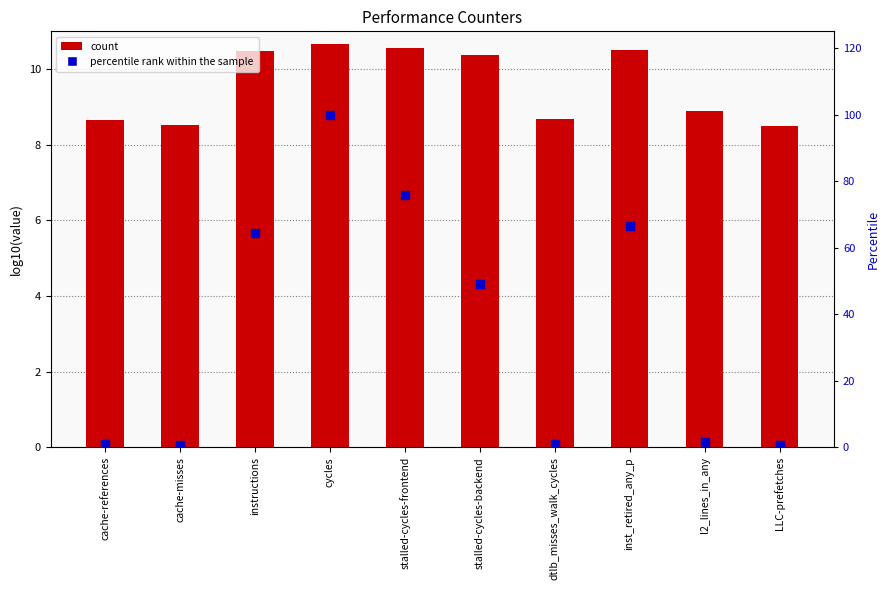

Which series reaches the maximum Y coordinate?

percentile rank within the sample